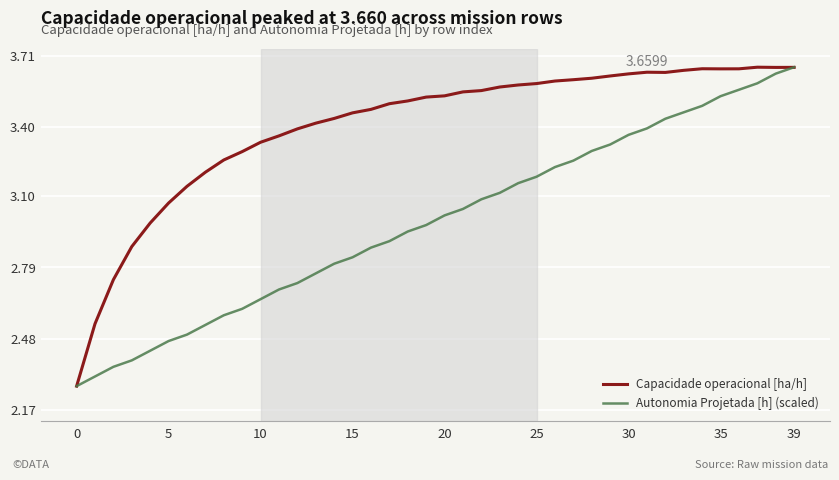

Which series has the largest total across all categories?

Capacidade operacional [ha/h]